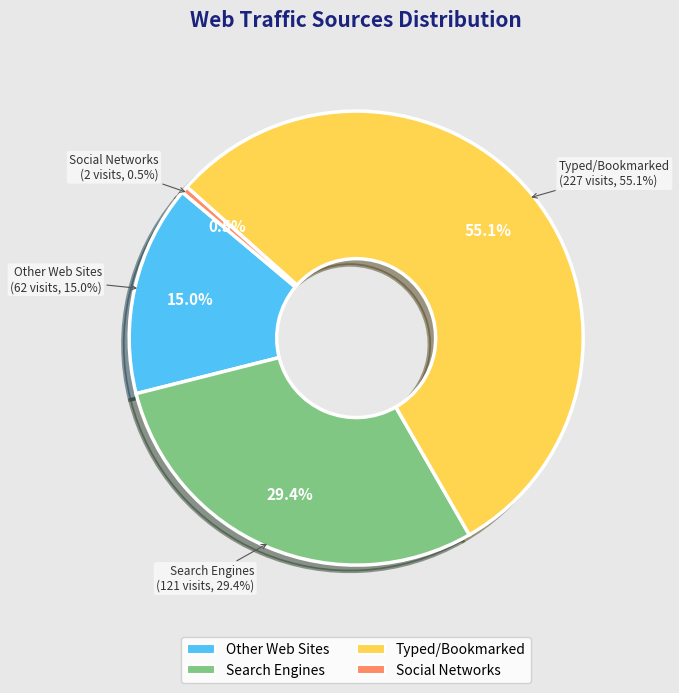

What portion of the pie excludes Search Engines?

70.6%